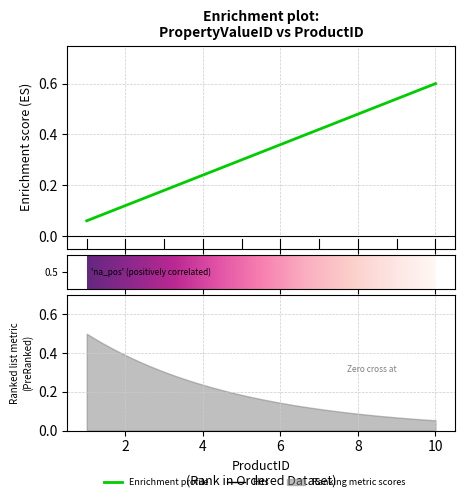

What is the value of the 4th point from the left?

0.2